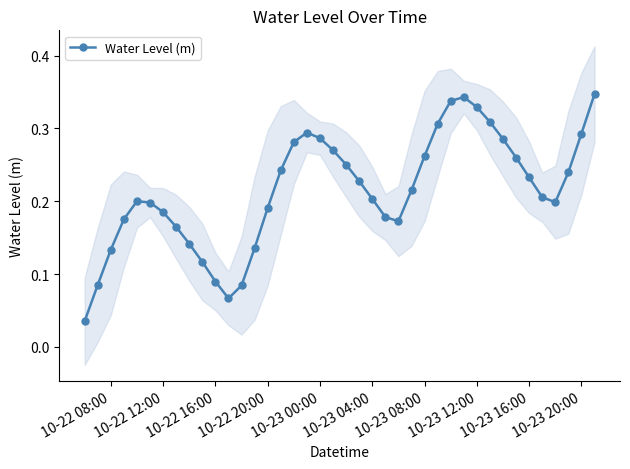

How many lines are shown in the chart?

1